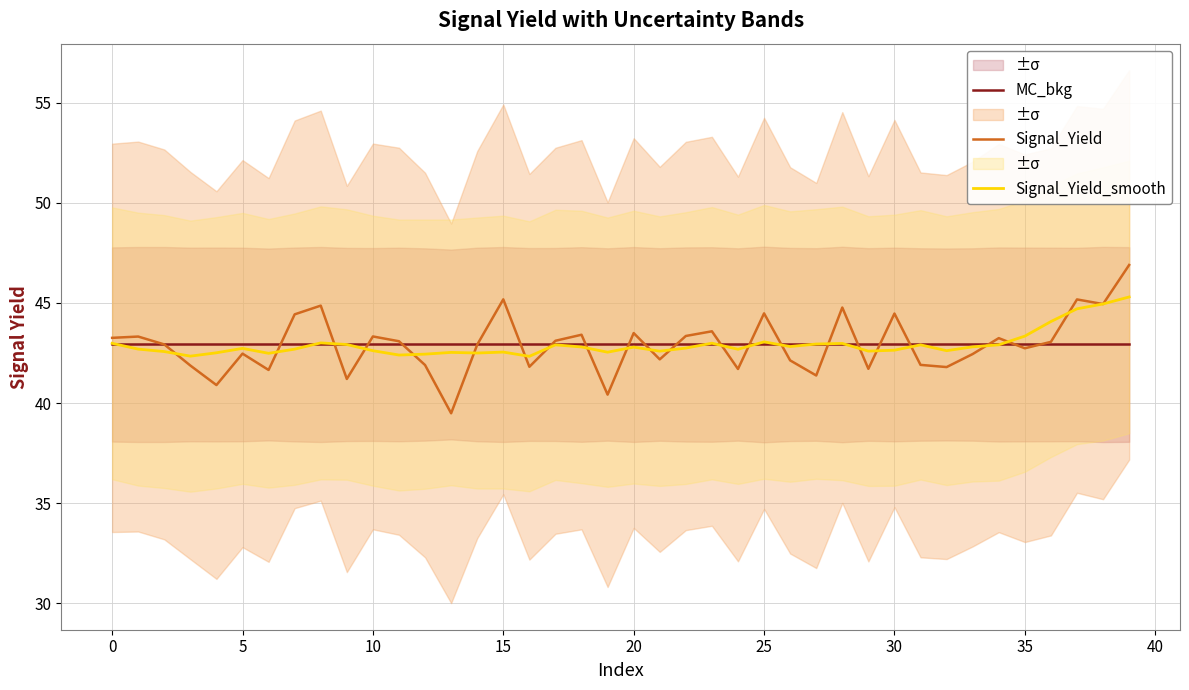

What is the sum of all Signal_Yield values?

1717.1